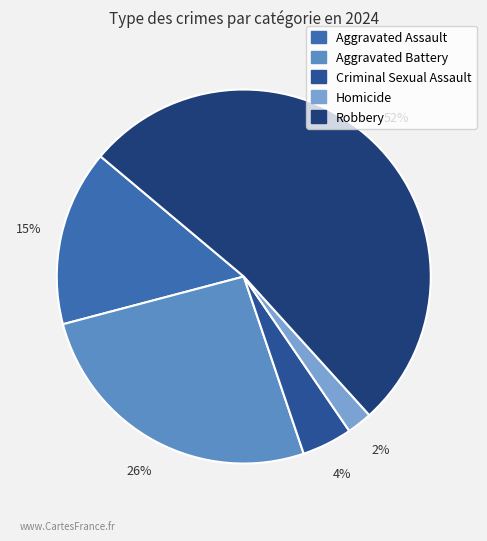

To the nearest percent, what portion does Aggravated Battery represent?

26%